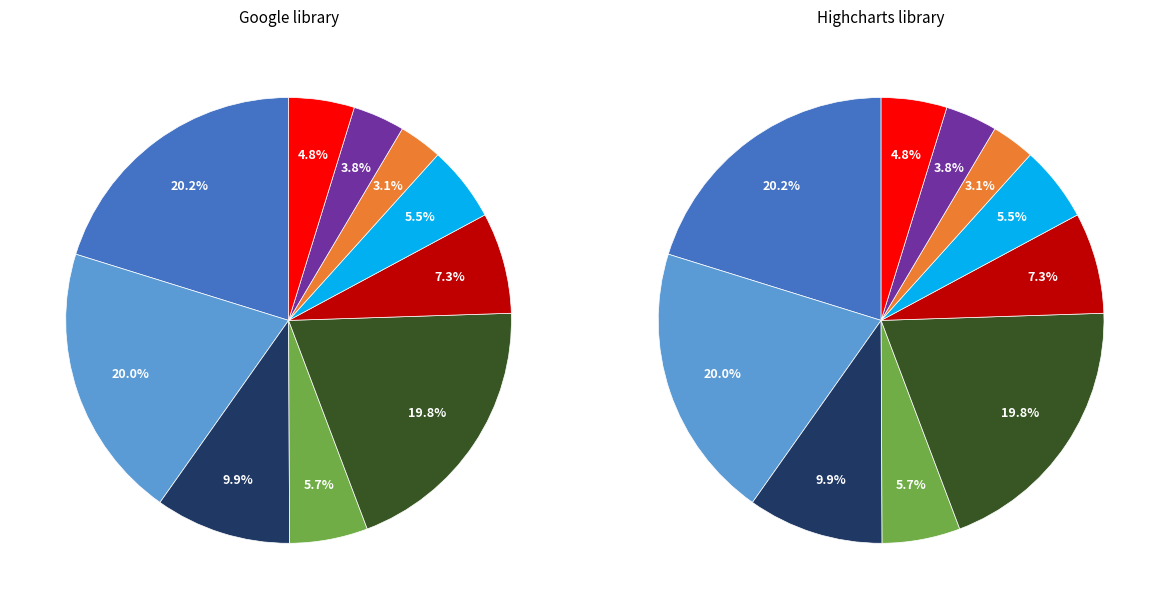

How many slices are in this pie chart?

10